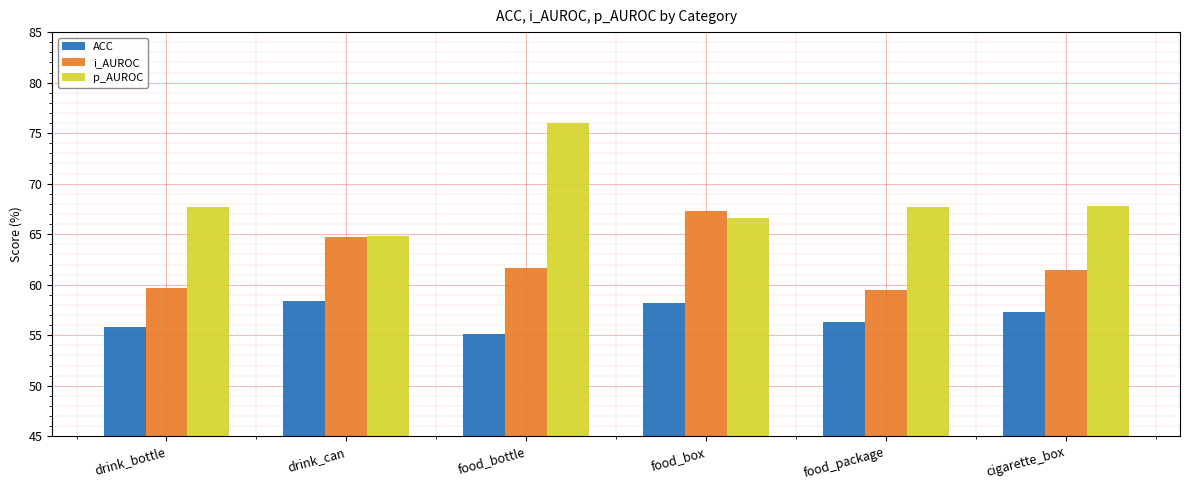

What is the sum of the ACC values at food_package and food_bottle?

111.4